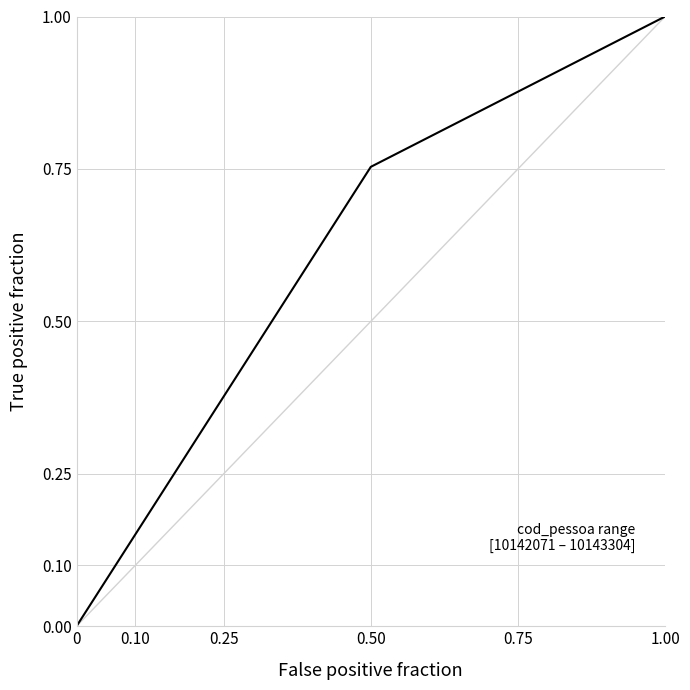

The chart shows a value of 0.0 at 0. True or false?

True